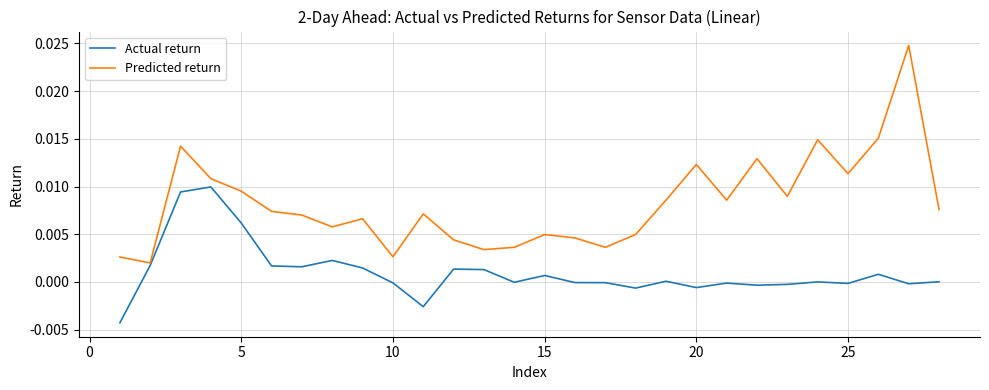

Which series has the largest range (max minus min)?

Predicted return